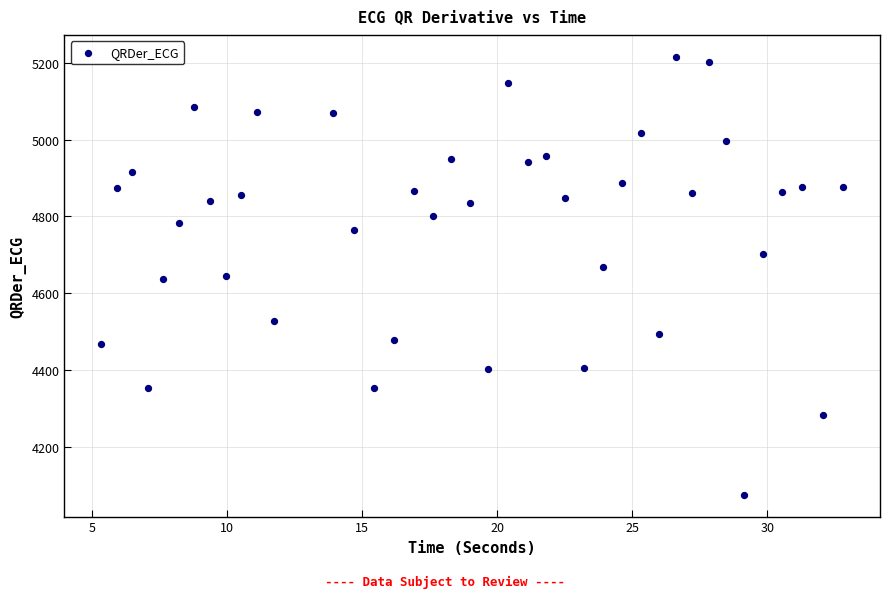

What is the range of Y values (max minus min)?

1140.8